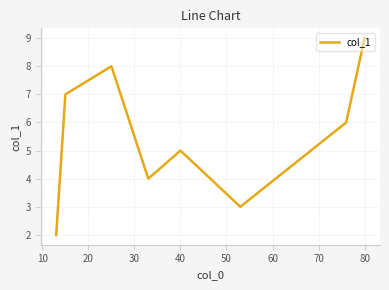

What is the greatest value displayed?

9